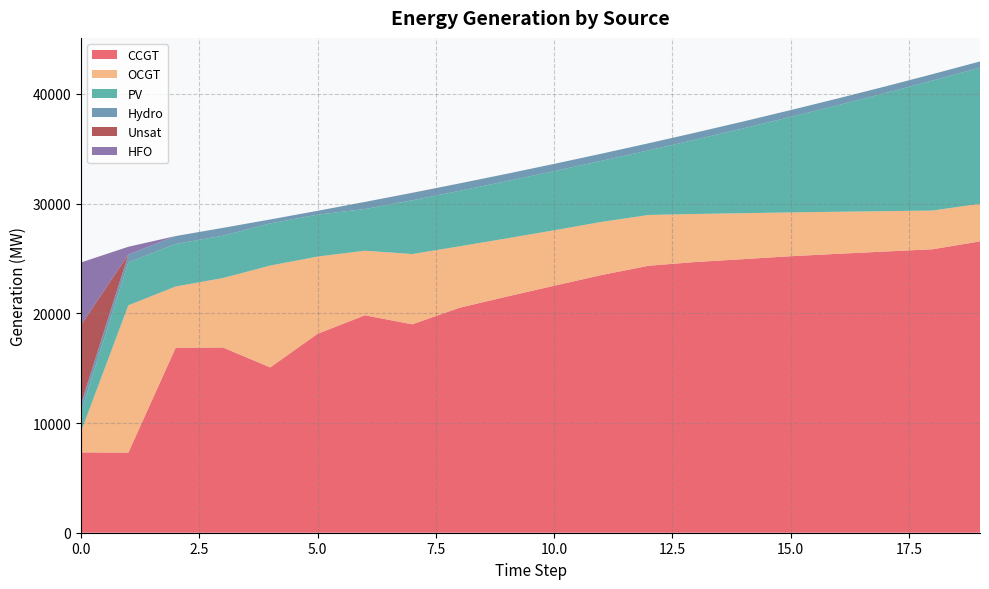

Reading left to right, extract all data points from this chart.

CCGT: 0=7323	1=7299	2=16856	3=16883	4=15069	5=18134	6=19818	7=18997	8=20507	9=21526	10=22512	11=23488	12=24336	13=24681	14=24937	15=25204	16=25423	17=25632	18=25840	19=26557
OCGT: 0=1891	1=13430	2=5588	3=6333	4=9284	5=7037	6=5888	7=6404	8=5599	9=5303	10=5058	11=4843	12=4629	13=4377	14=4189	15=3993	16=3833	17=3679	18=3527	19=3428
PV: 0=1791	1=3899	2=3879	3=3860	4=3840	5=3820	6=3801	7=4895	8=5057	9=5222	10=5392	11=5567	12=5893	13=6788	14=7734	15=8705	16=9718	17=10762	18=11852	19=12406
Hydro: 0=734	1=726	2=719	3=712	4=362	5=352	6=647	7=682	8=675	9=667	10=660	11=652	12=645	13=637	14=630	15=623	16=615	17=608	18=585	19=565
Unsat: 0=7192	1=0	2=0	3=0	4=0	5=0	6=0	7=7	8=3	9=0	10=0	11=0	12=0	13=0	14=0	15=0	16=0	17=0	18=0	19=1
HFO: 0=5705	1=711	2=0	3=0	4=0	5=0	6=0	7=0	8=0	9=0	10=0	11=0	12=0	13=0	14=0	15=0	16=0	17=0	18=0	19=0